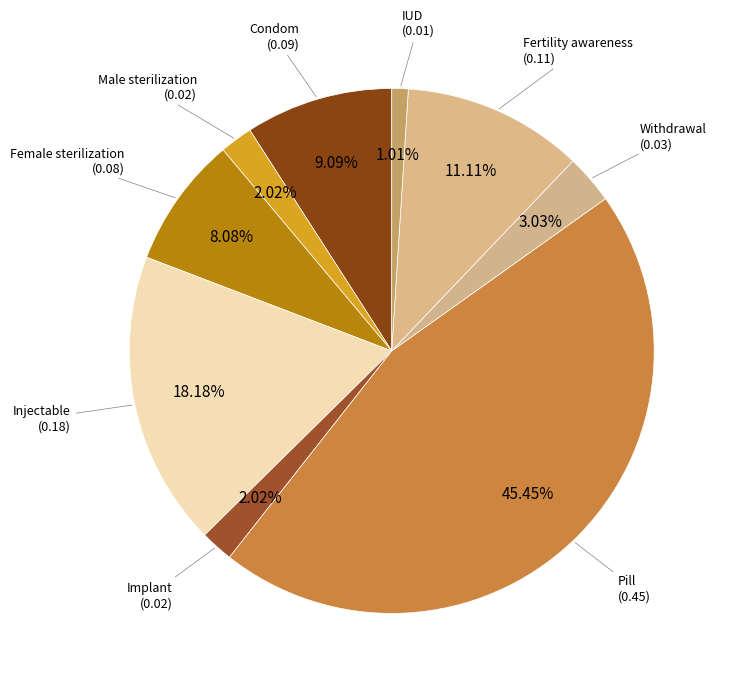

Rank the categories by value from lowest to highest.

IUD, Male sterilization, Implant, Withdrawal, Female sterilization, Condom, Fertility awareness, Injectable, Pill